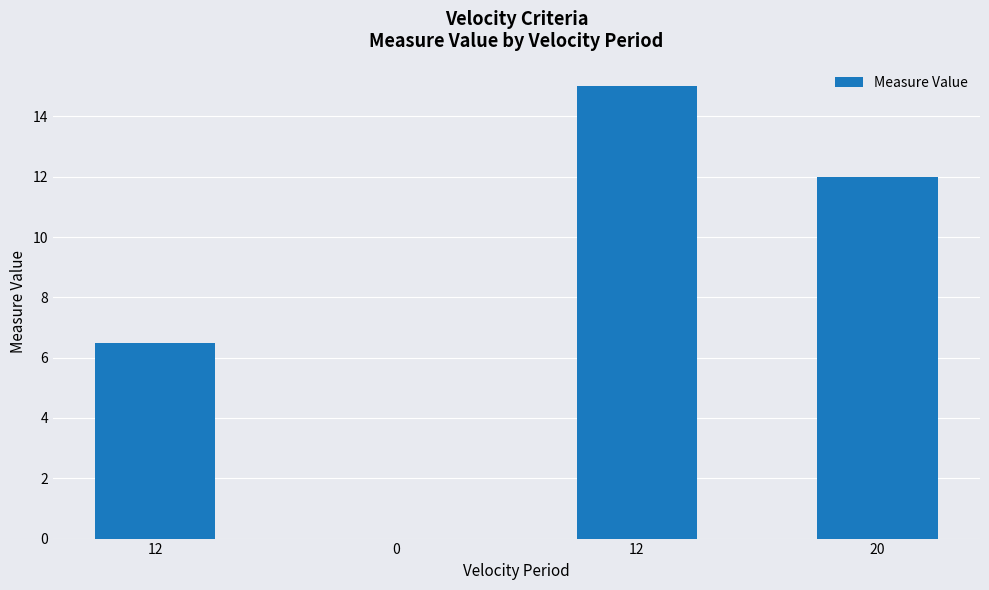

How many categories are shown in the chart?

4